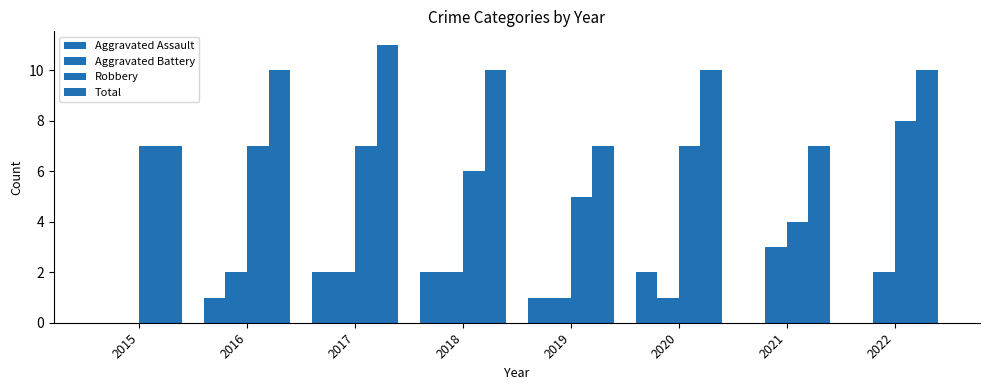

Count the number of data series in this chart.

4